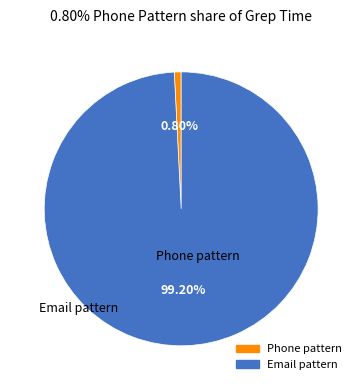

Is there a majority slice in this chart?

Yes